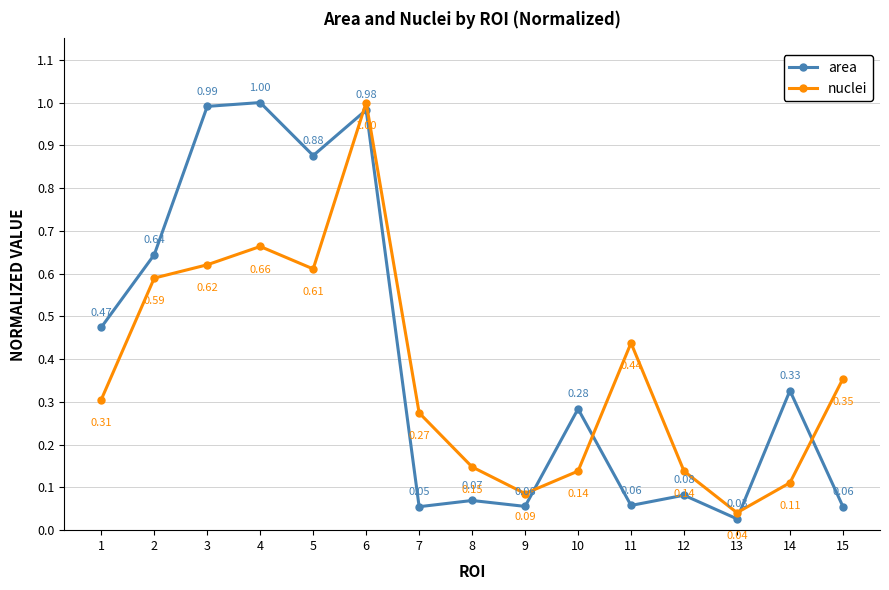

At 11, list the series in order from smallest to largest.

area, nuclei